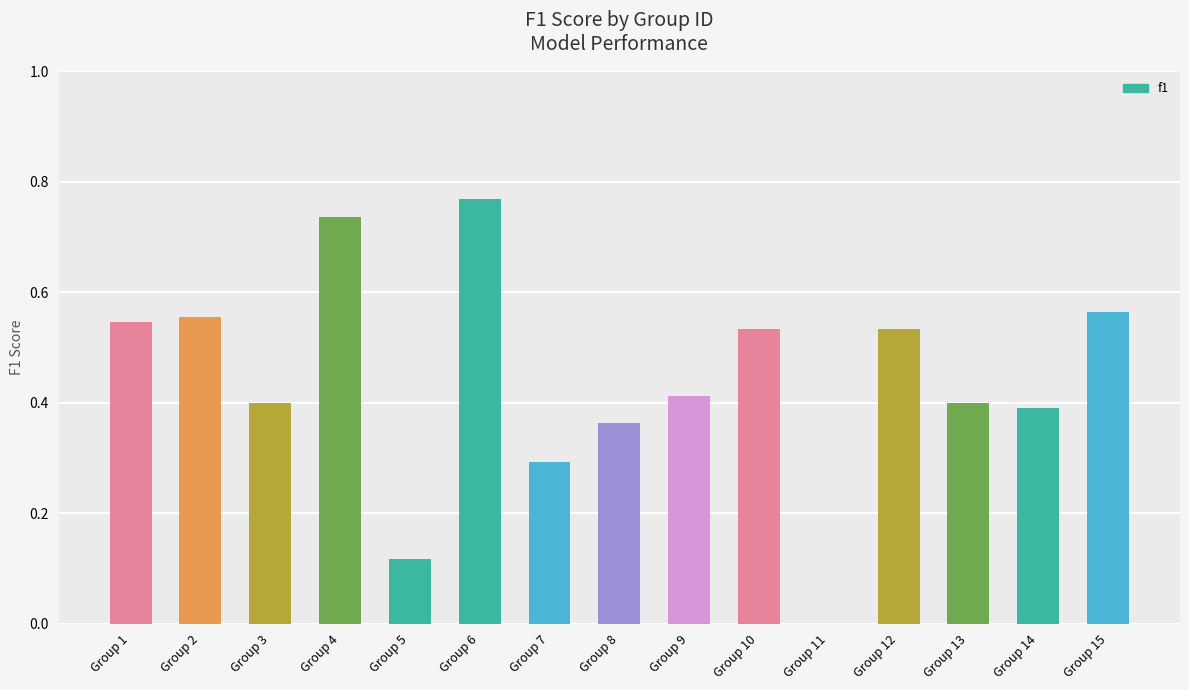

What is the change in value from Group 8 to Group 15?

+0.2